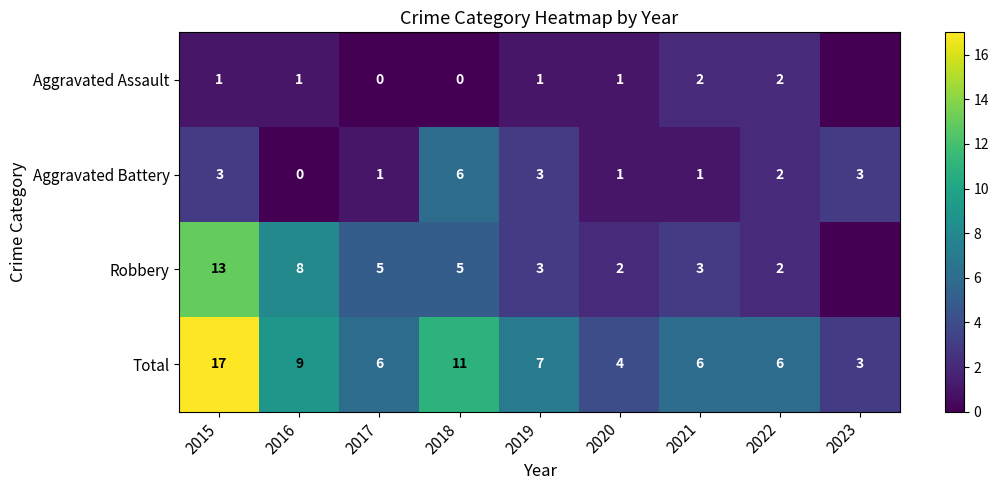

What is the difference between the Robbery values at 2016 and 2018?

3